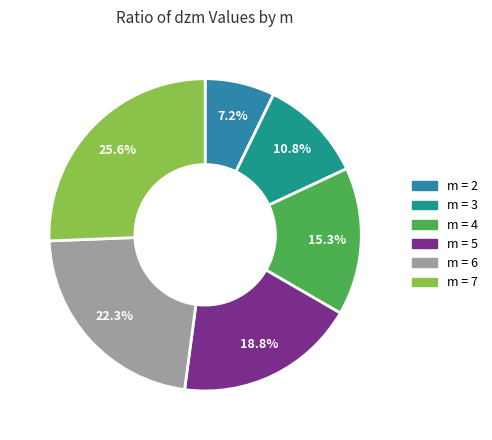

Rank the categories by value from lowest to highest.

m = 2, m = 3, m = 4, m = 5, m = 6, m = 7